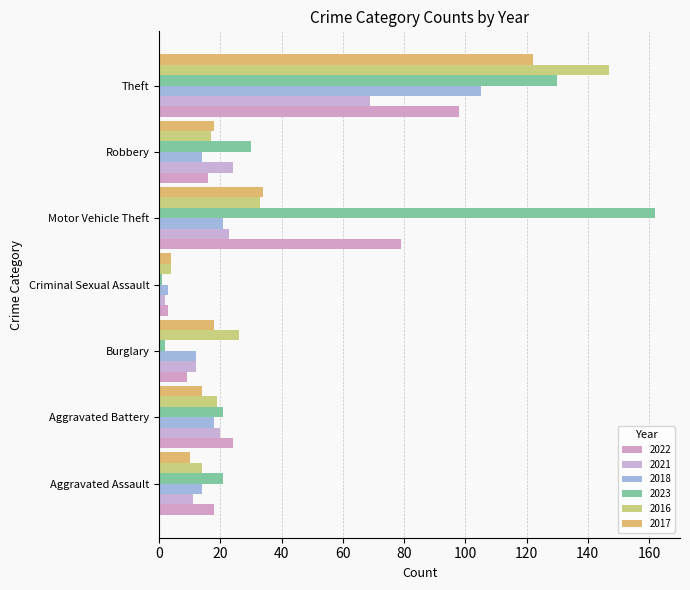

At which label is 2021 closest to 35?

Robbery